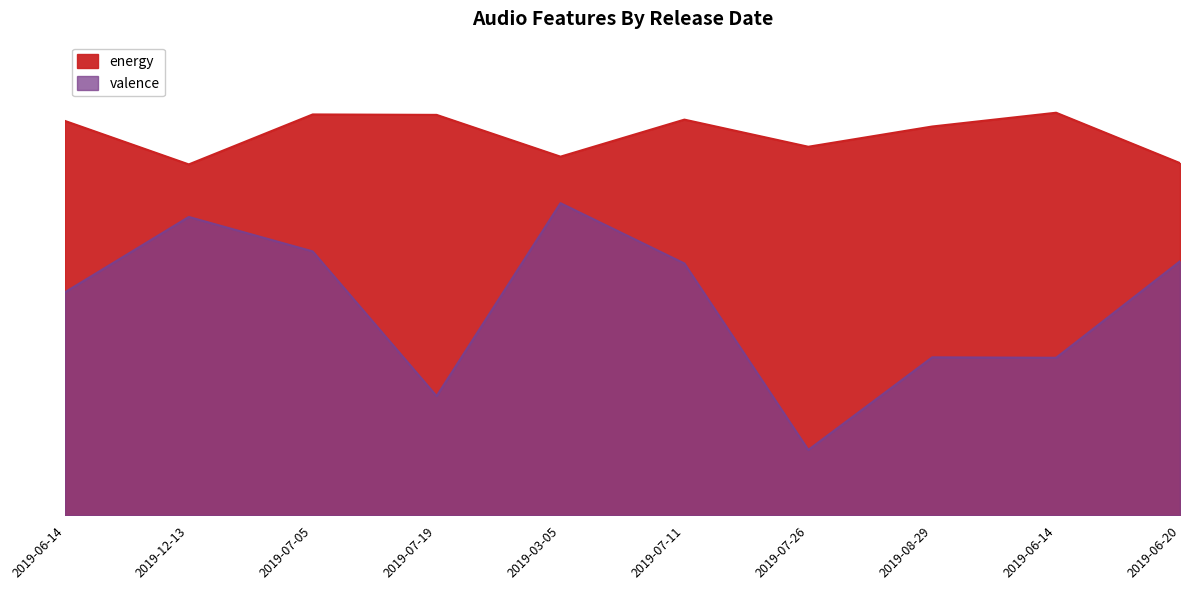

What is the smallest value displayed?

0.2